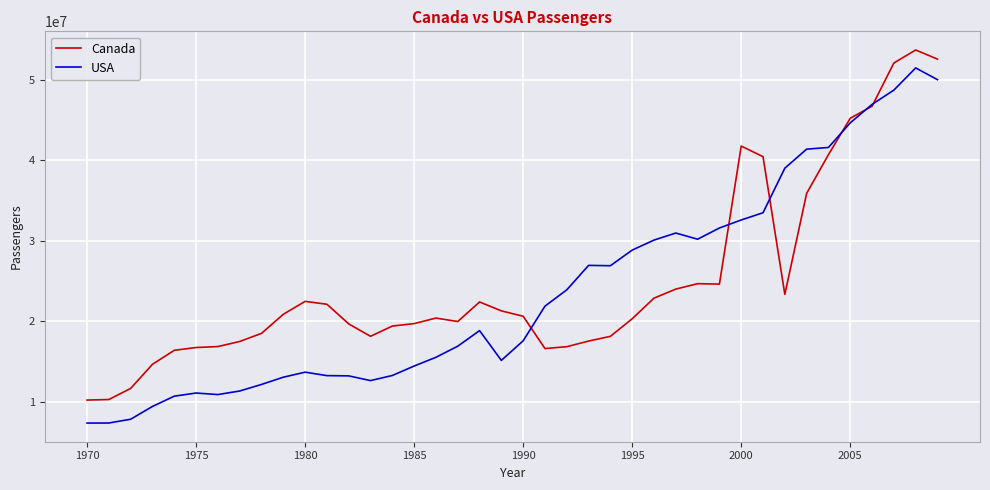

What is the greatest value displayed?

53718757